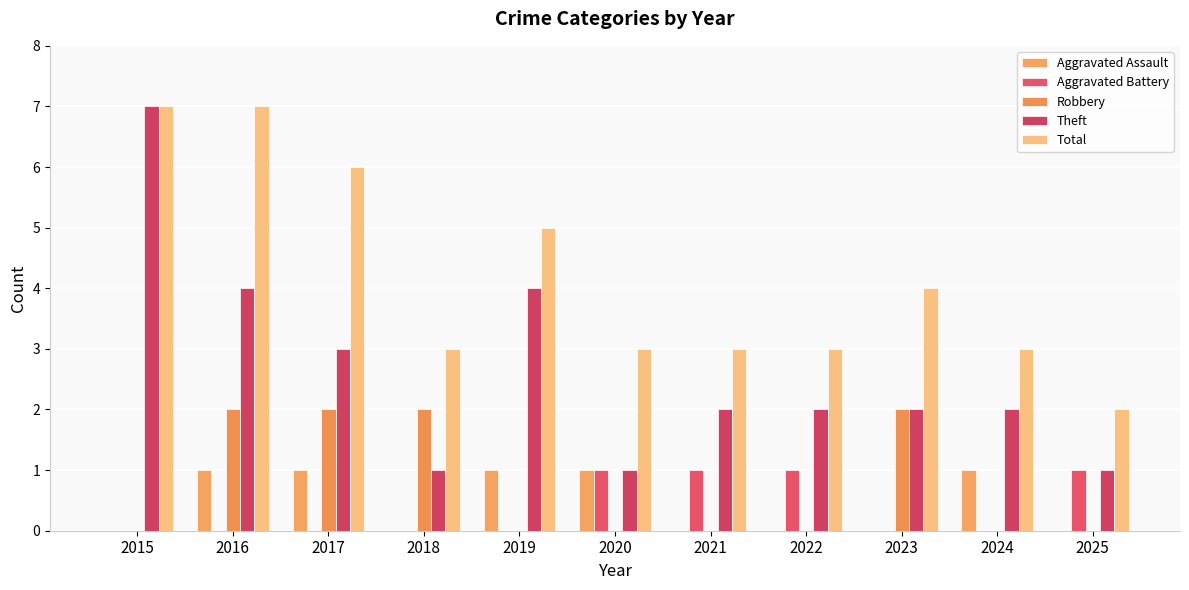

What is the maximum value shown in the chart?

7